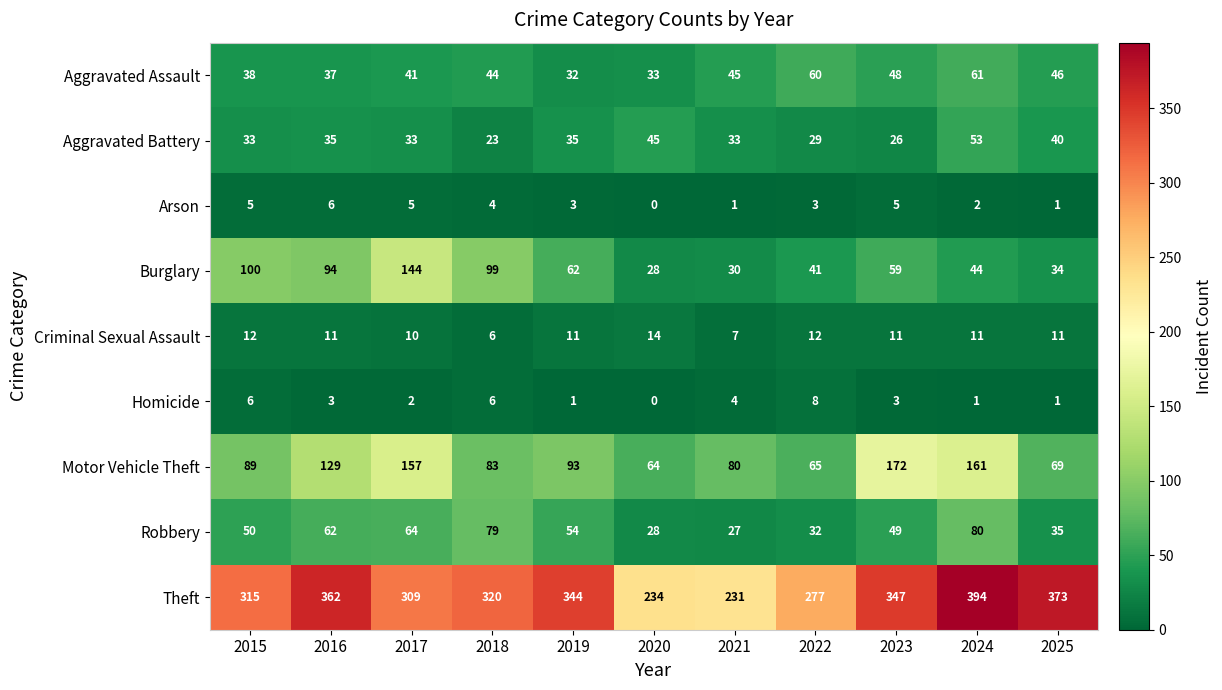

What is the difference between the maximum and minimum values in the Theft series?

163